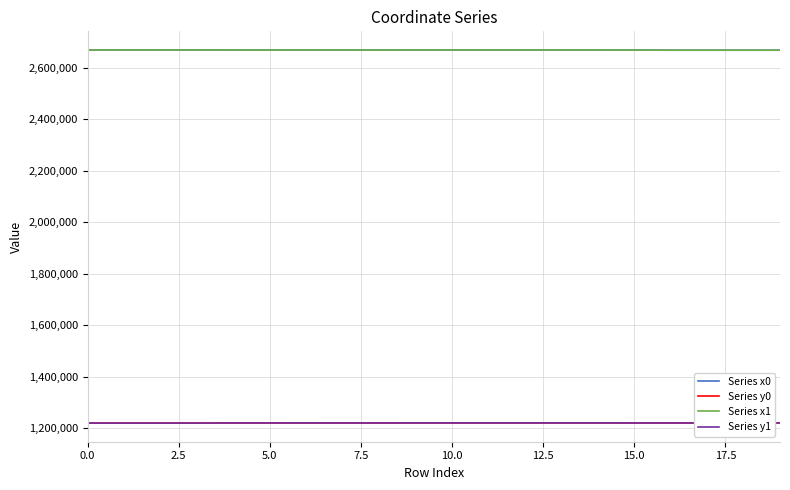

True or false: Series x0 and Series y0 cross at least once.

False